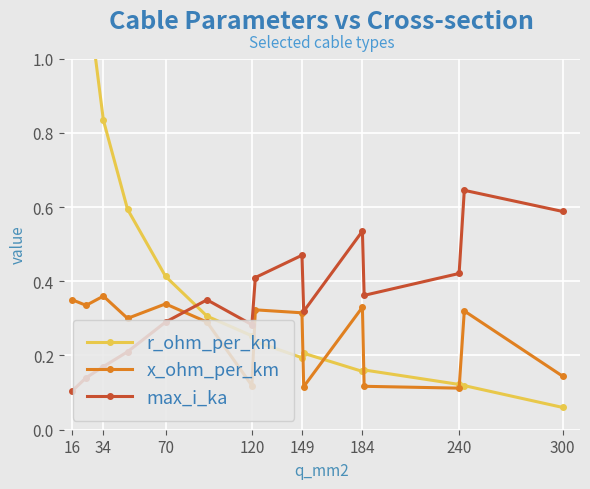

How many max_i_ka values are between 0 and 1?

15